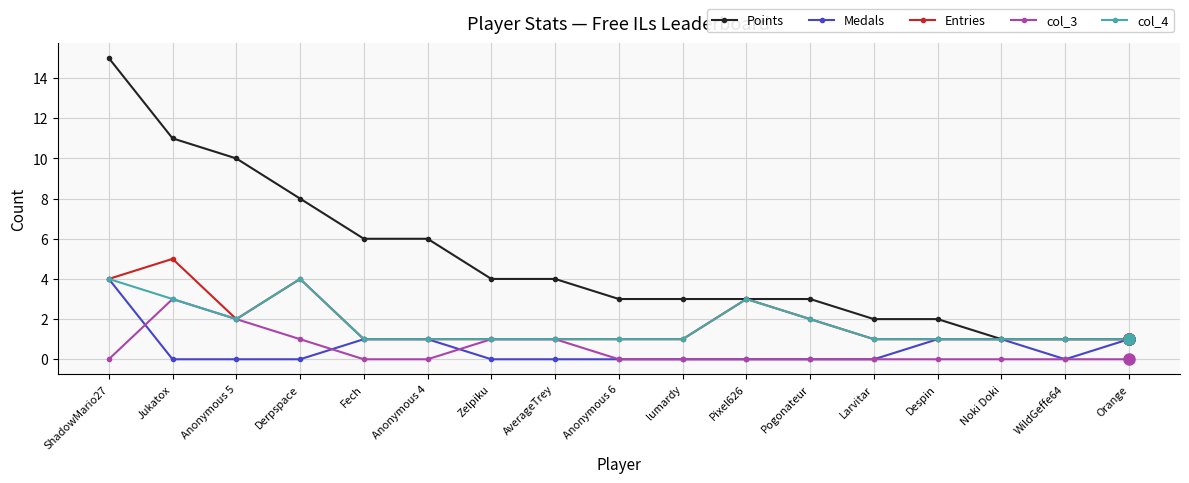

What is the greatest value displayed?

15